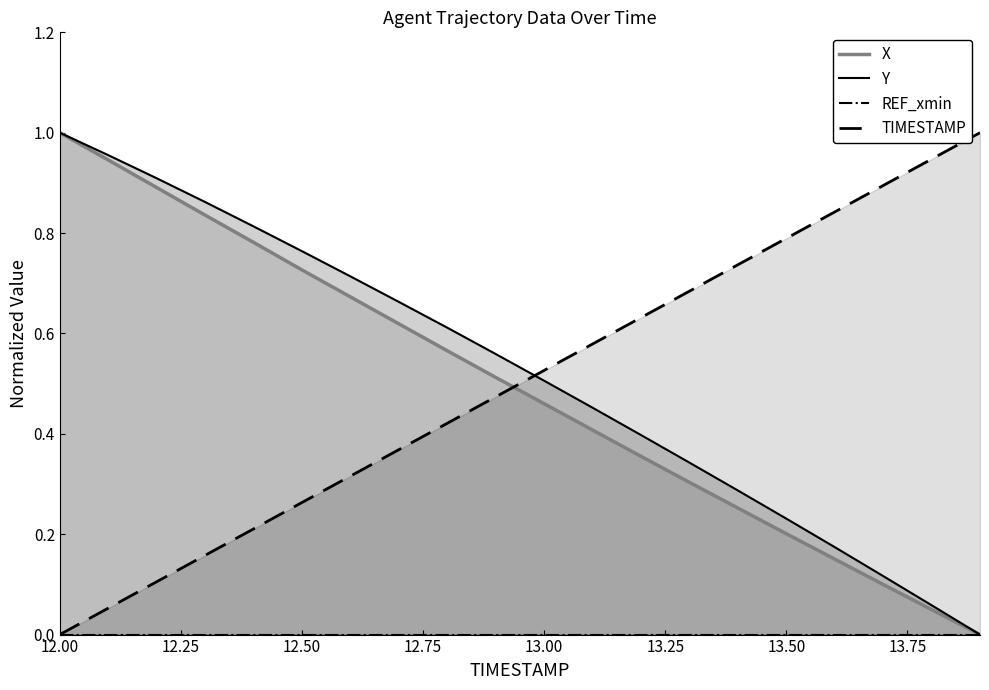

At which label does TIMESTAMP reach its minimum?

12.00